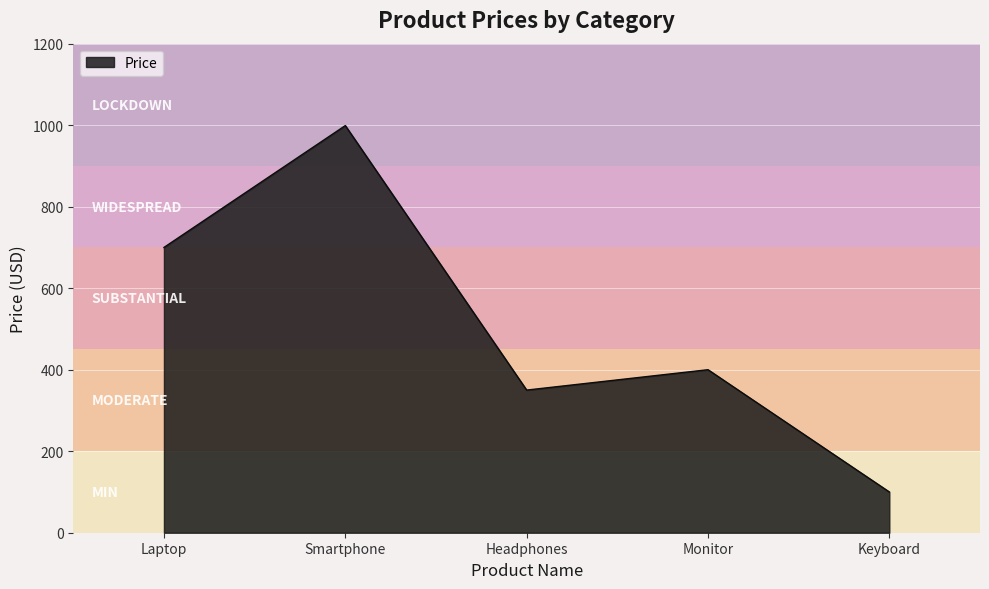

What is the change in value from Headphones to Monitor?

+50